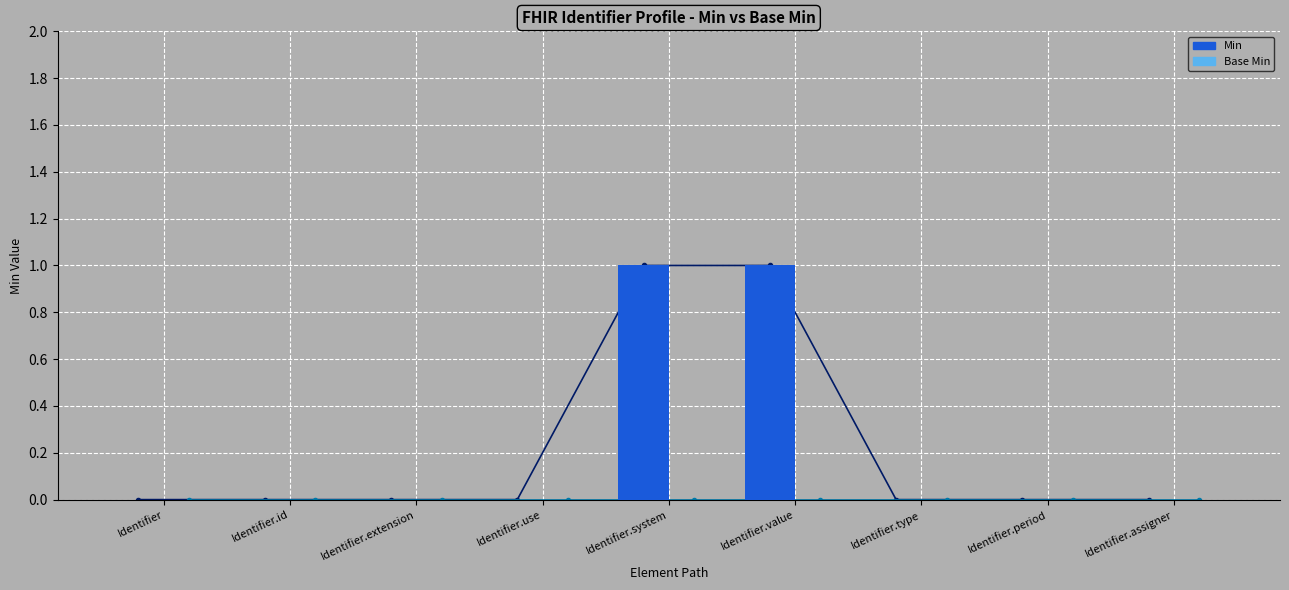

How many values in the Min series exceed 0?

2